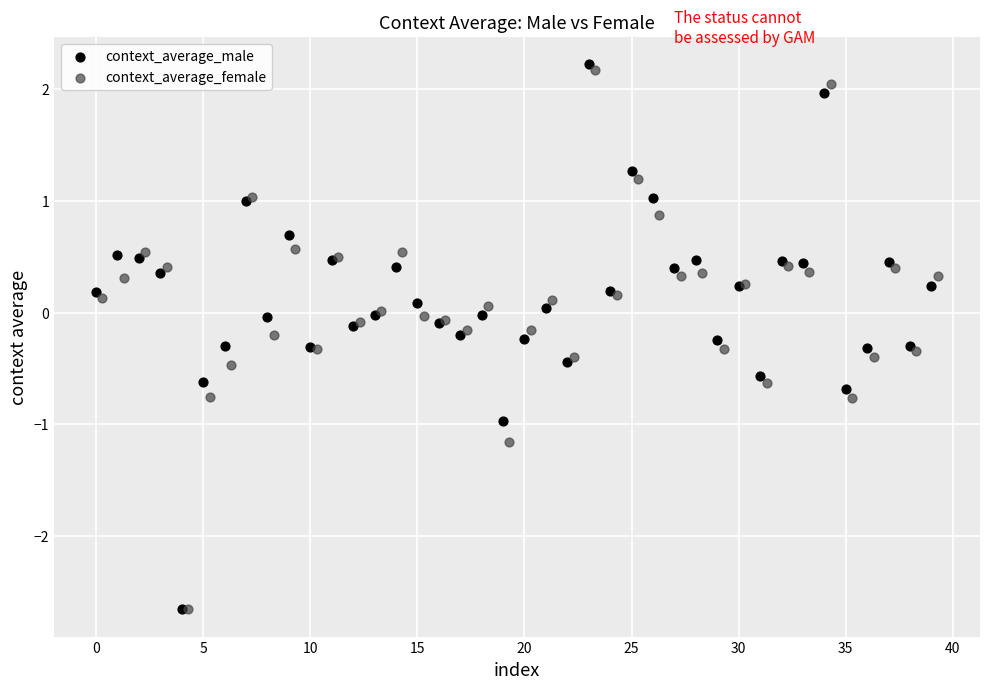

Which series has the widest spread of Y values?

context_average_male